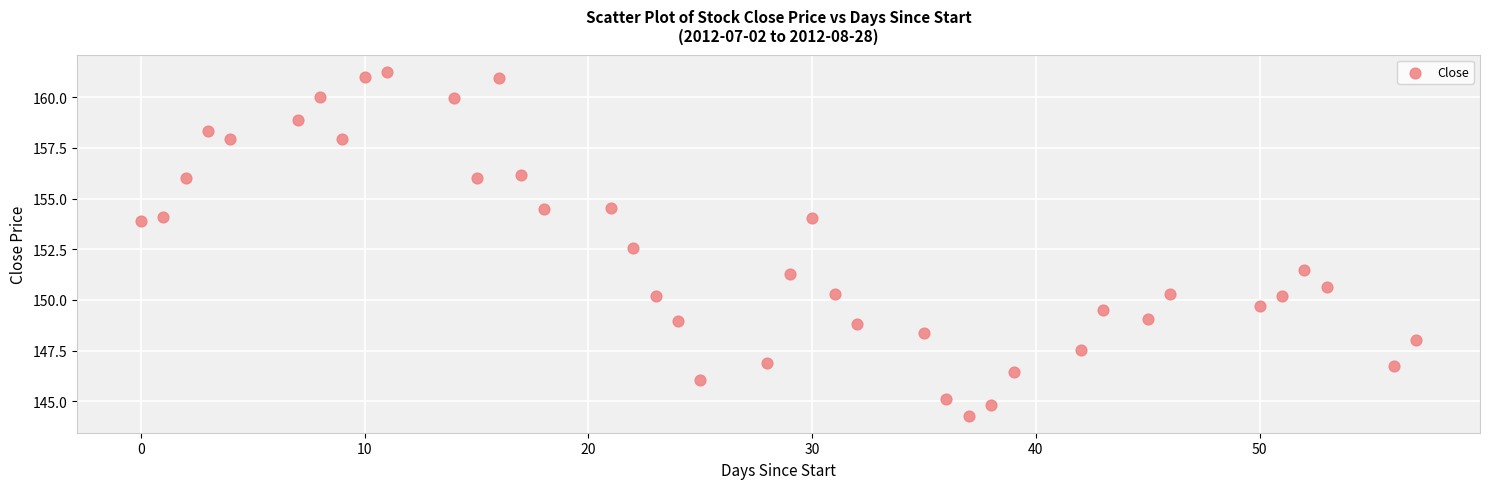

What is the range of X values (max minus min)?

57.0